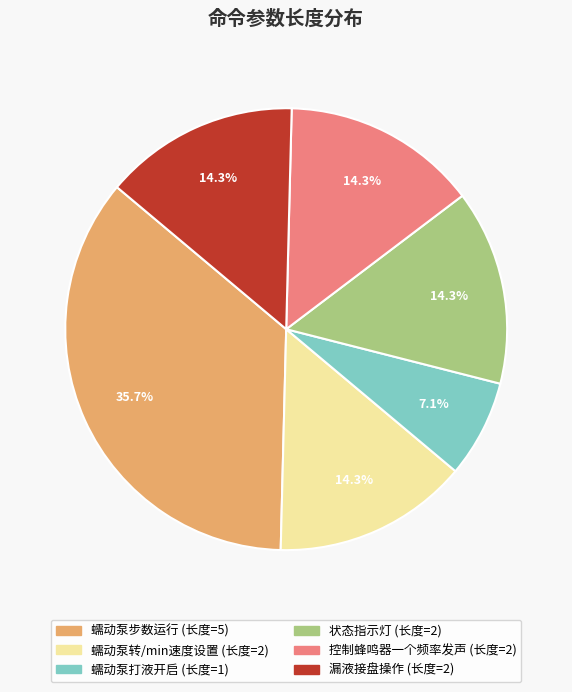

Is there any slice that represents more than half of the pie?

No